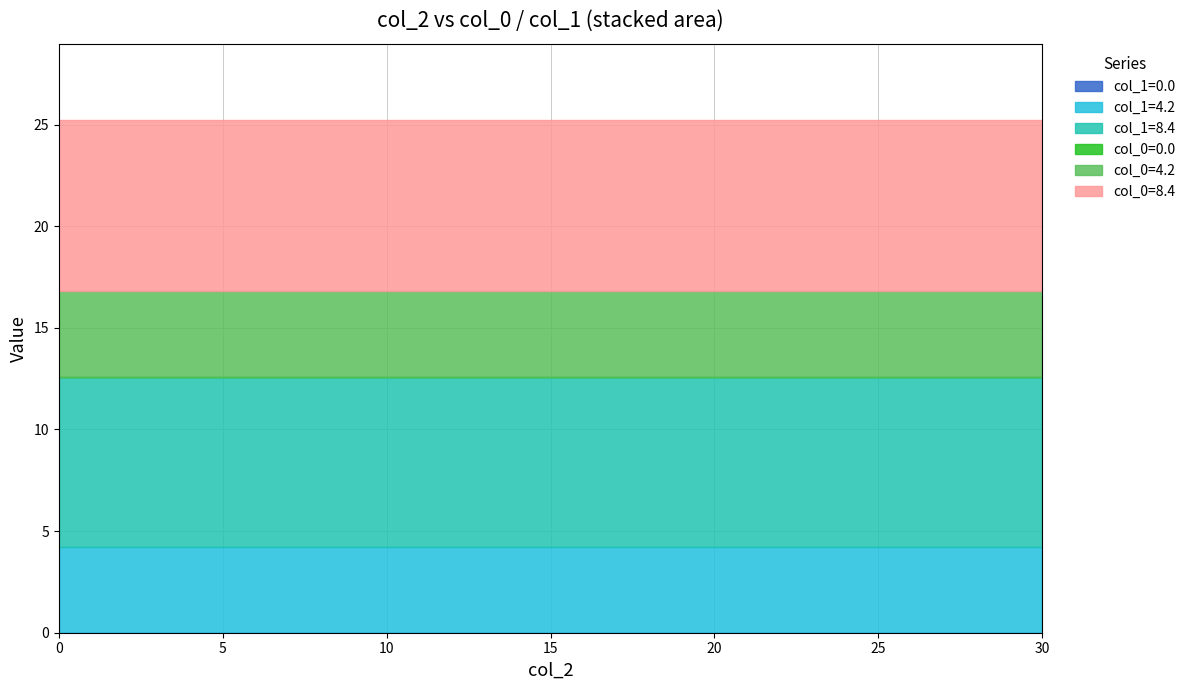

Is it true that col_0=8.4 equals 4.8 at 6?

False